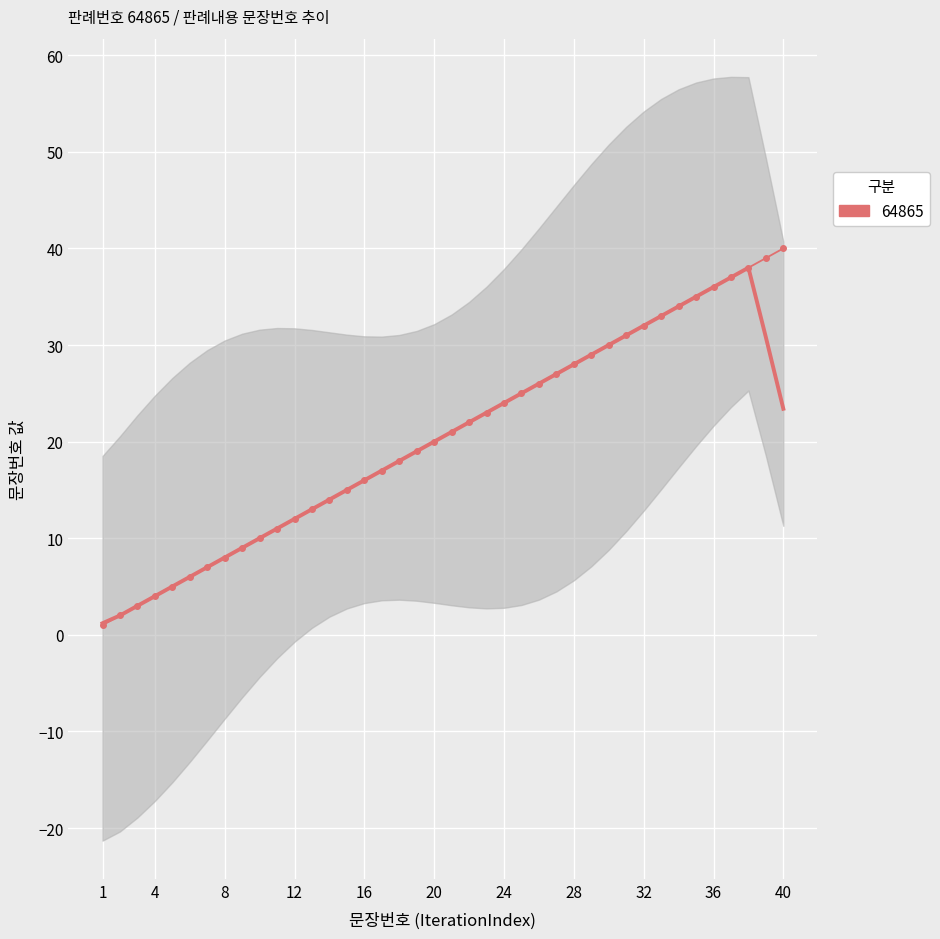

Approximately how many times larger is the value at 27 compared to 33?

0.8